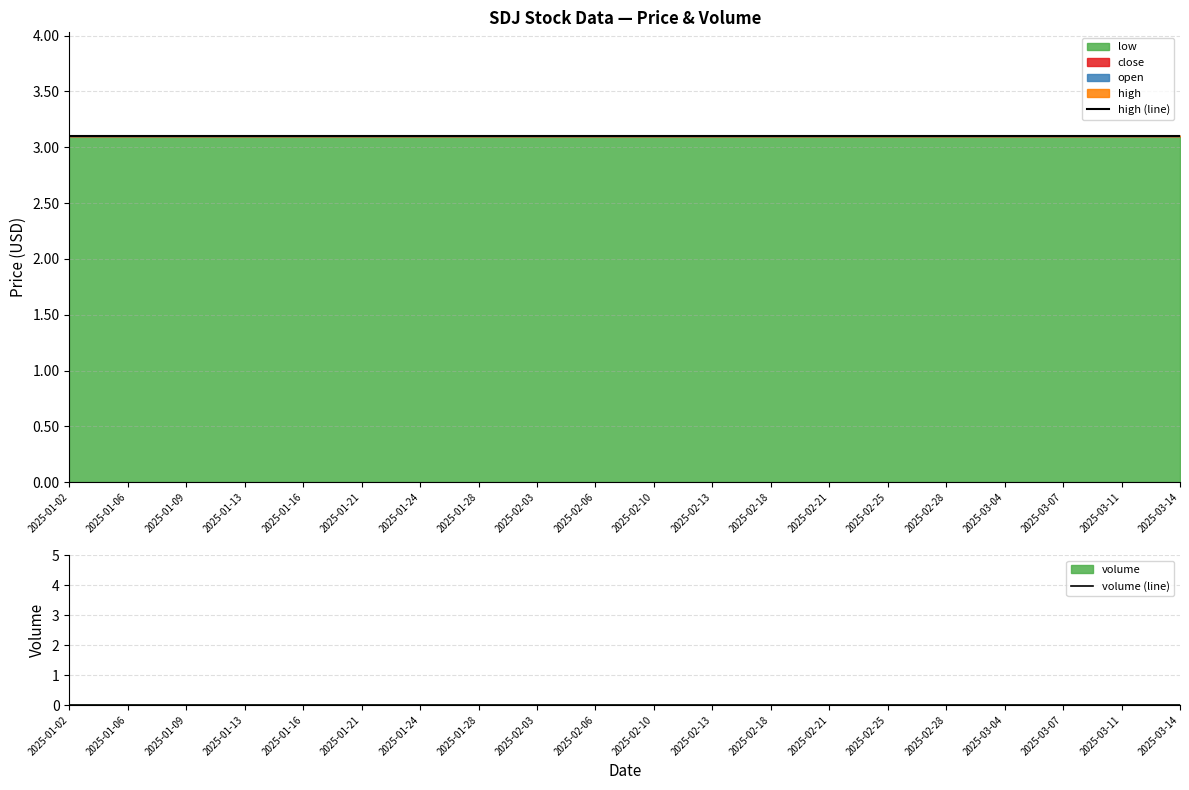

Which category has the lowest value across all series?

2025-01-02